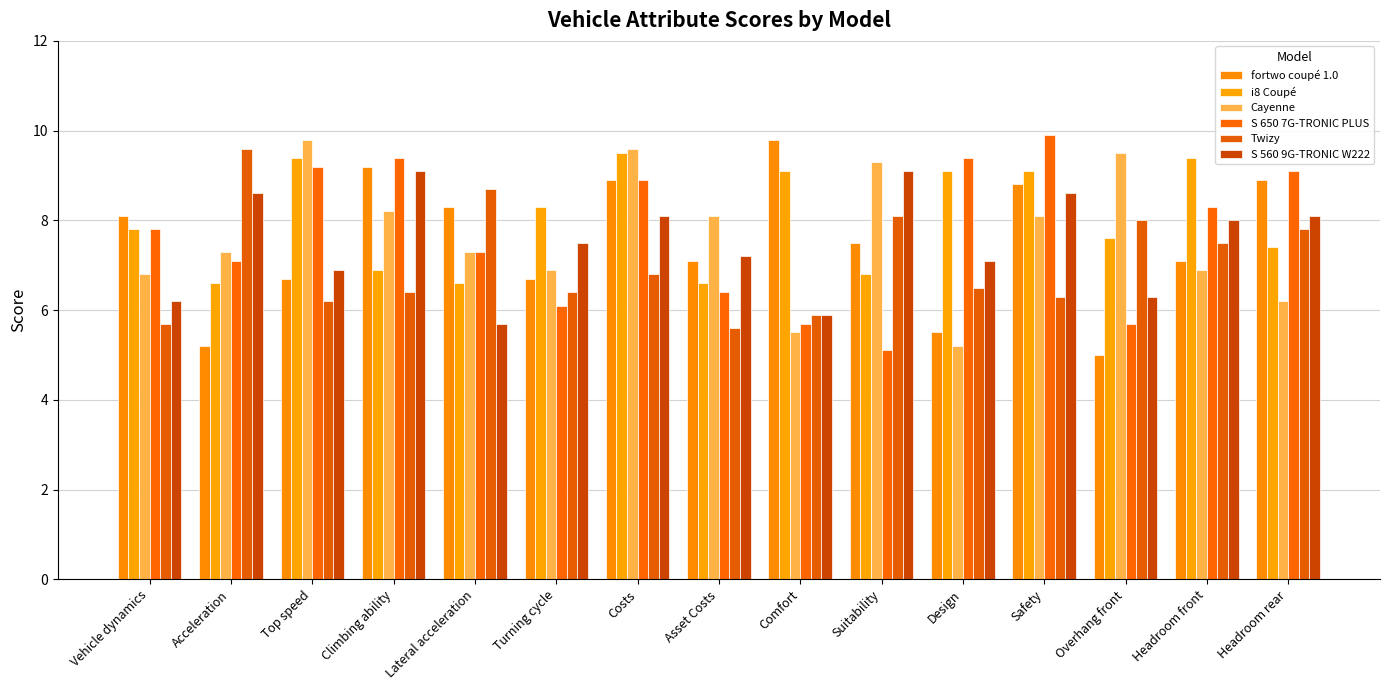

Reading left to right, extract all data points from this chart.

fortwo coupé 1.0: 8.1	5.2	6.7	9.2	8.3	6.7	8.9	7.1	9.8	7.5	5.5	8.8	5.0	7.1	8.9
i8 Coupé: 7.8	6.6	9.4	6.9	6.6	8.3	9.5	6.6	9.1	6.8	9.1	9.1	7.6	9.4	7.4
Cayenne: 6.8	7.3	9.8	8.2	7.3	6.9	9.6	8.1	5.5	9.3	5.2	8.1	9.5	6.9	6.2
S 650 7G-TRONIC PLUS: 7.8	7.1	9.2	9.4	7.3	6.1	8.9	6.4	5.7	5.1	9.4	9.9	5.7	8.3	9.1
Twizy: 5.7	9.6	6.2	6.4	8.7	6.4	6.8	5.6	5.9	8.1	6.5	6.3	8.0	7.5	7.8
S 560 9G-TRONIC W222: 6.2	8.6	6.9	9.1	5.7	7.5	8.1	7.2	5.9	9.1	7.1	8.6	6.3	8.0	8.1